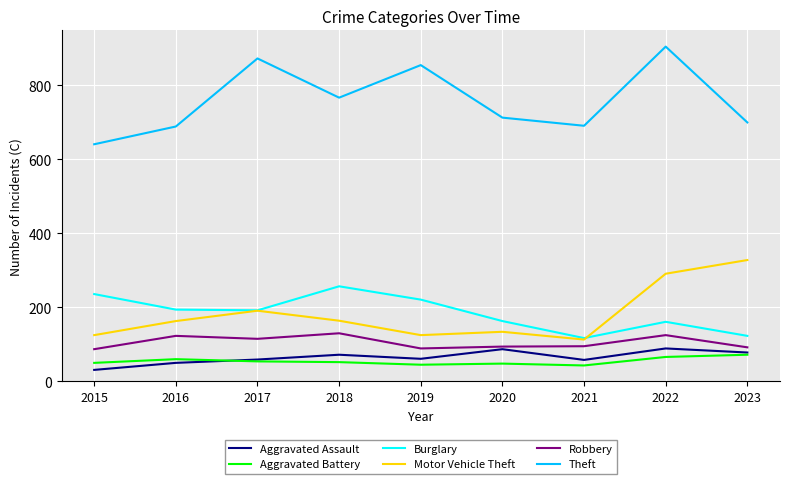

Is it true that Robbery equals 164 at 2017?

False